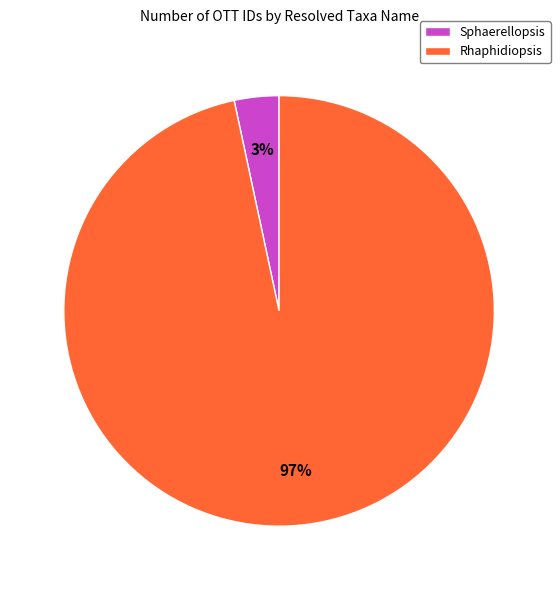

To the nearest percent, what is the average slice percentage?

50%